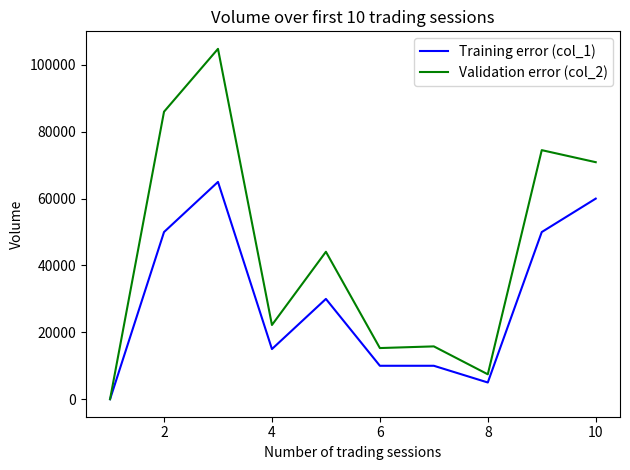

Reading left to right, transcribe all the data shown in this chart.

Training error (col_1): 0	50000	65000	15000	30000	10000	10000	5000	50000	60000
Validation error (col_2): 0	86000	104800	22200	44100	15300	15800	7450	74500	70900